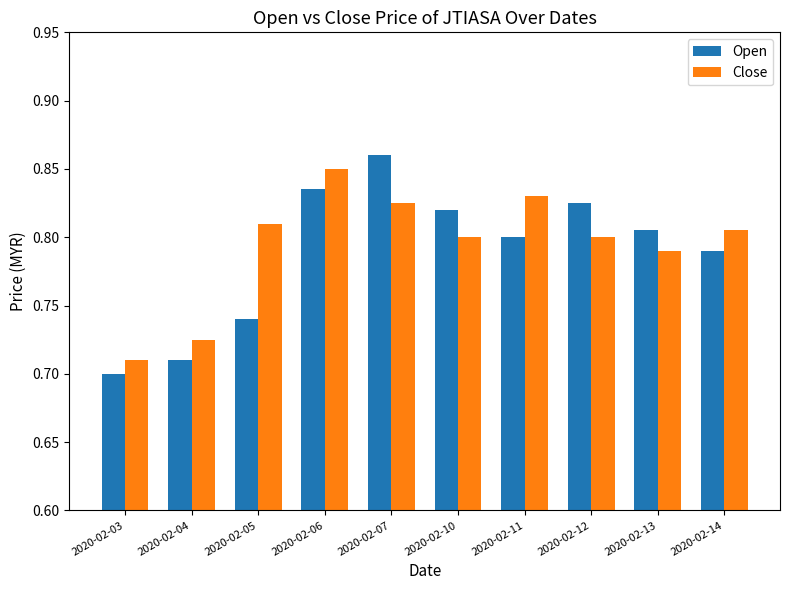

How many bars are there in each group?

2